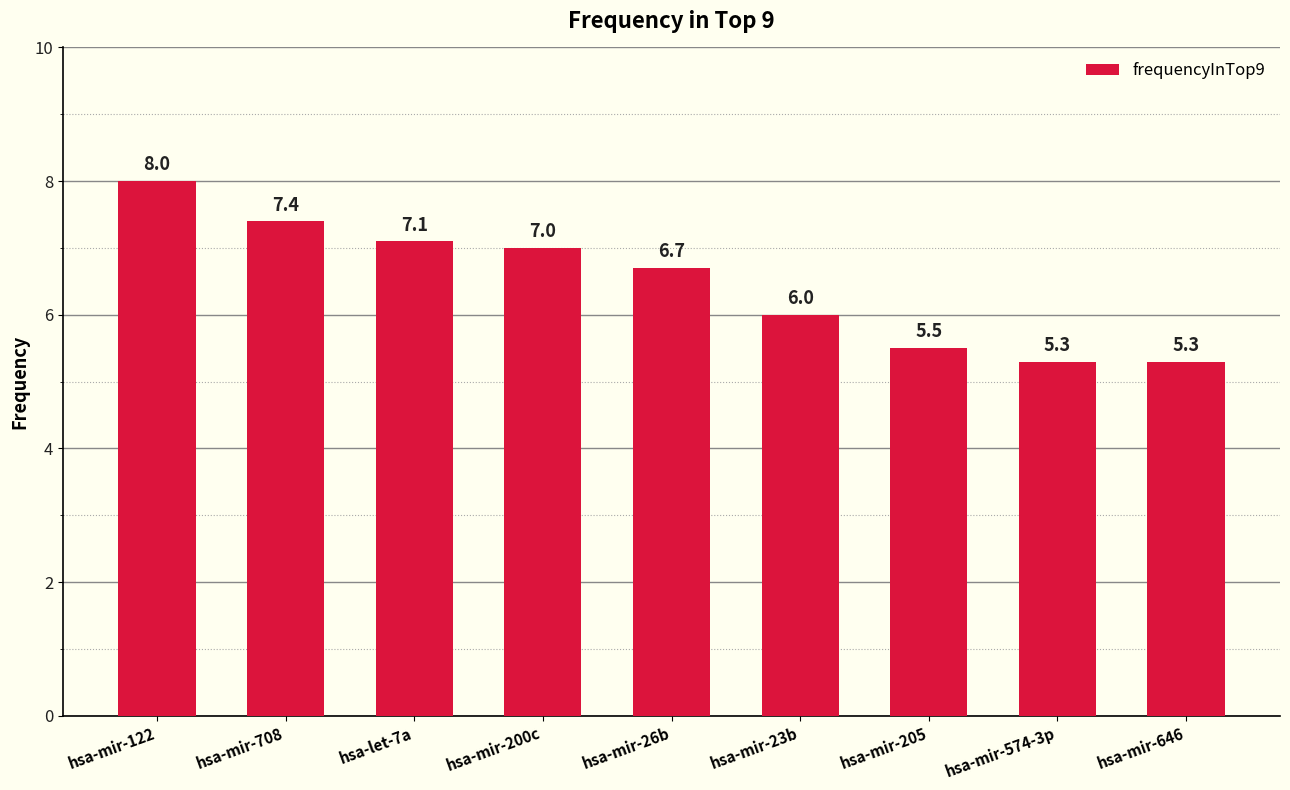

True or false: the data shows 9.7 at hsa-let-7a.

False